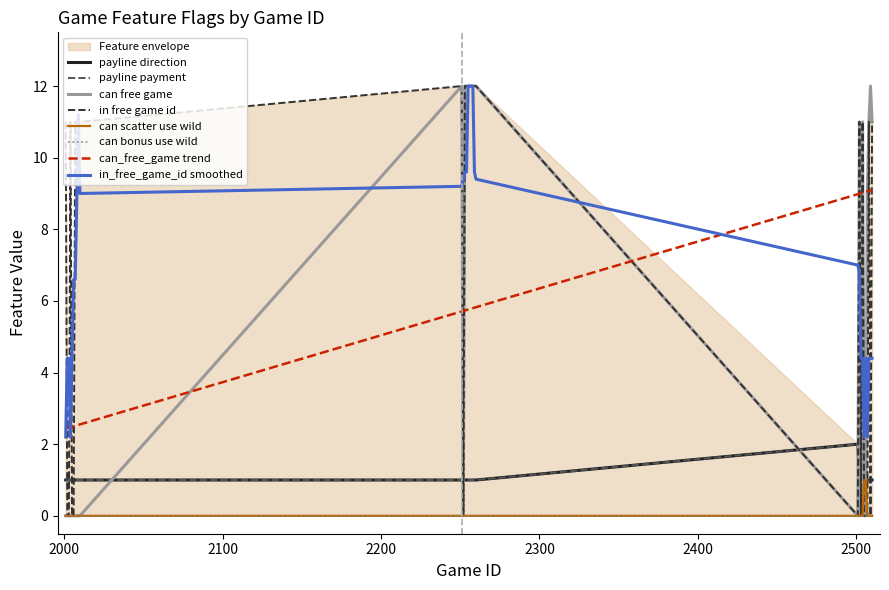

True or false: in_free_game_id and can_free_game intersect in this chart.

False